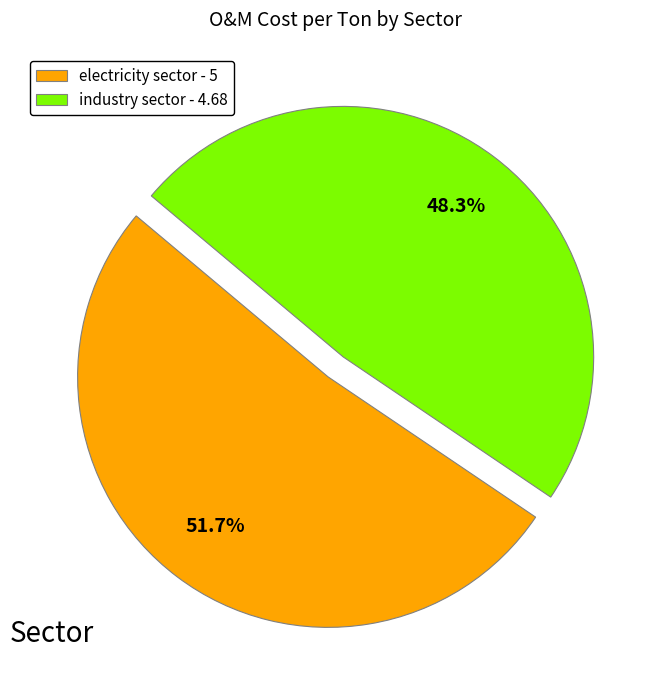

How many segments does this pie chart have?

2